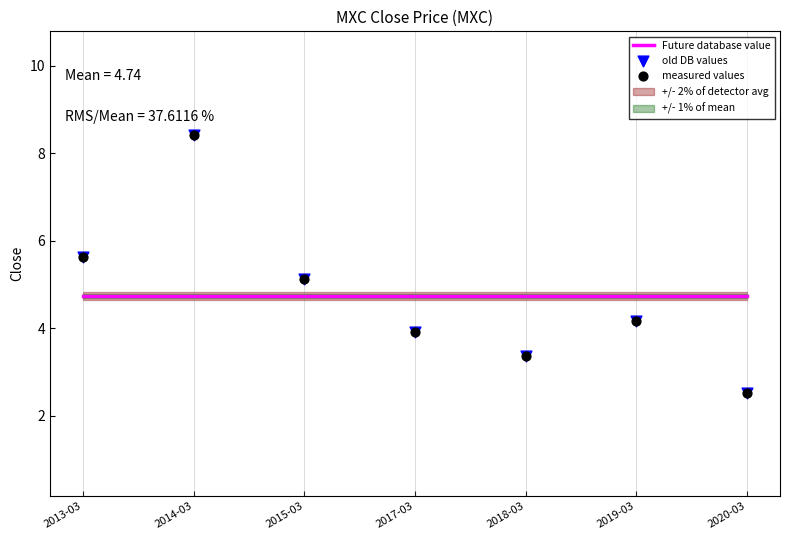

Is the value of Future database value at 2018-03 greater than the value of measured values at 2018-03?

Yes